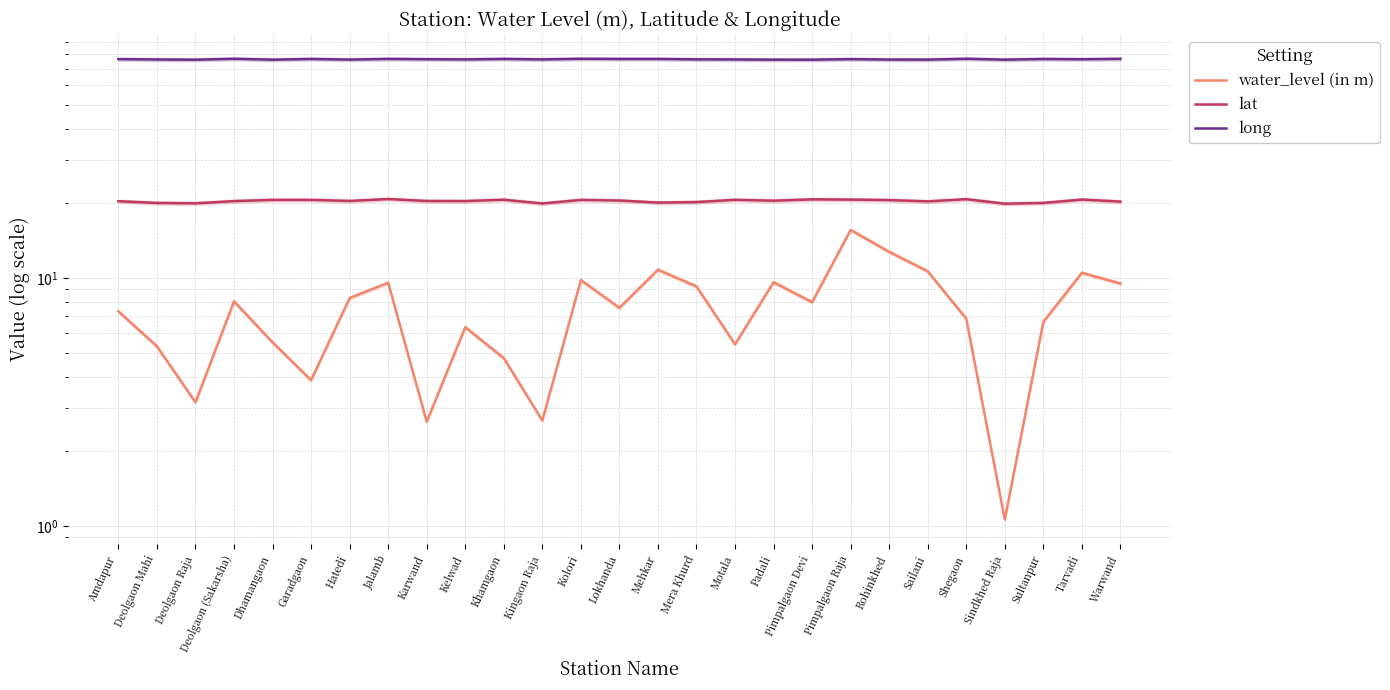

True or false: water_level (in m) and long cross at least once.

False